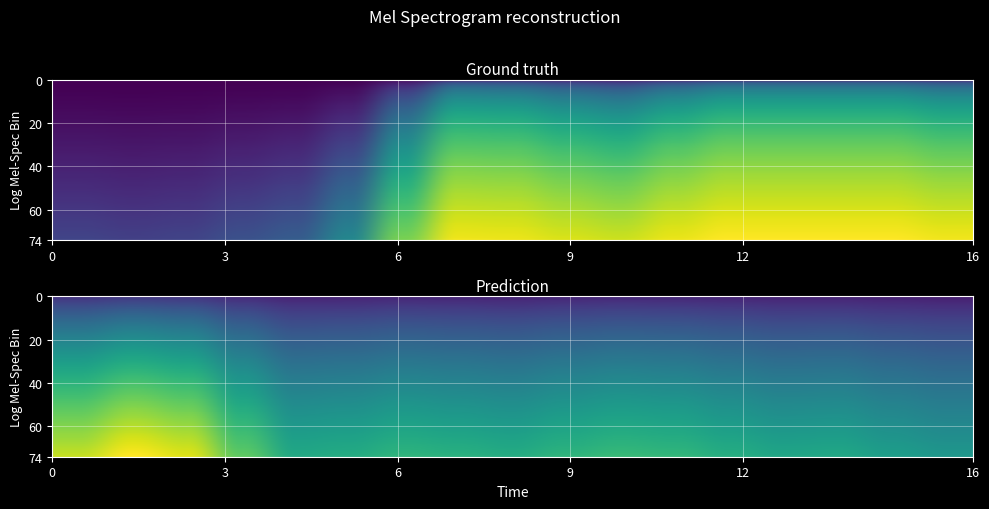

How many negative values does the Y0 series have?

13